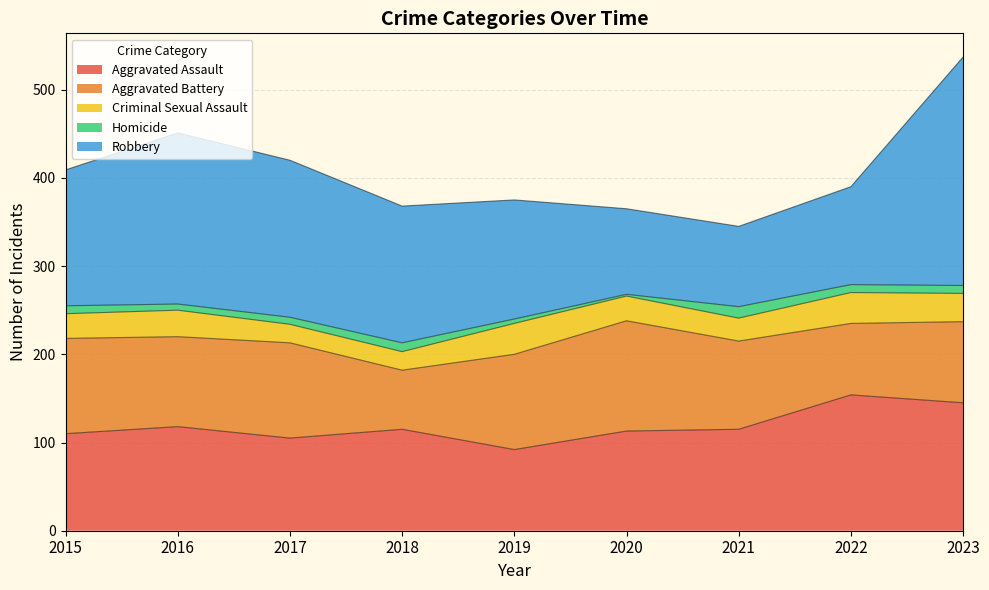

At which label does Aggravated Assault first exceed 115?

2016